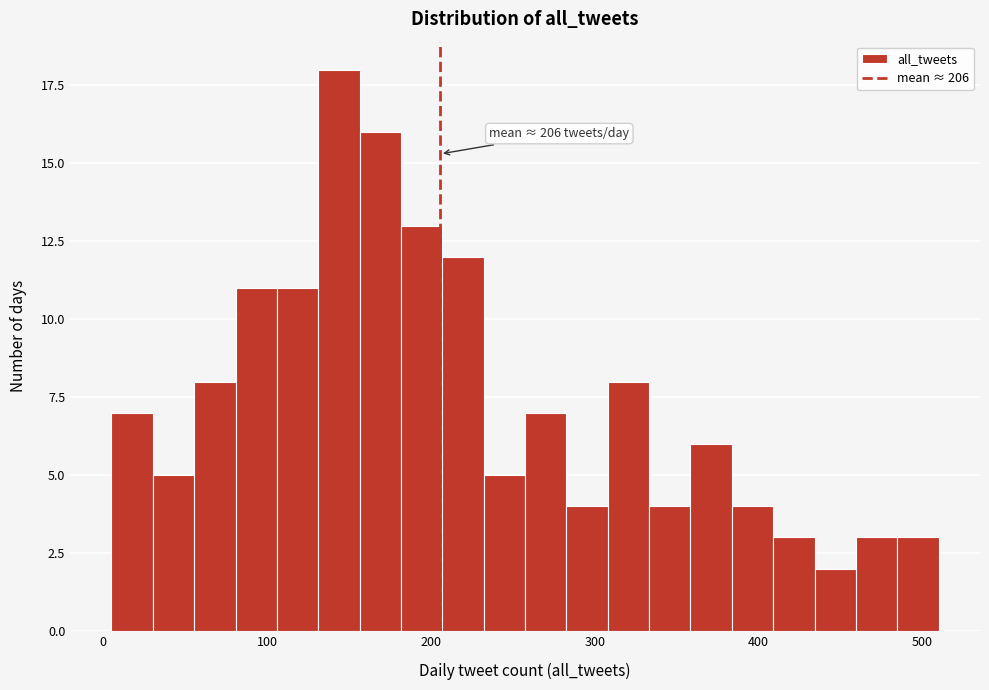

Read against the x-axis, roughly where is the centre of the tallest bar?

140